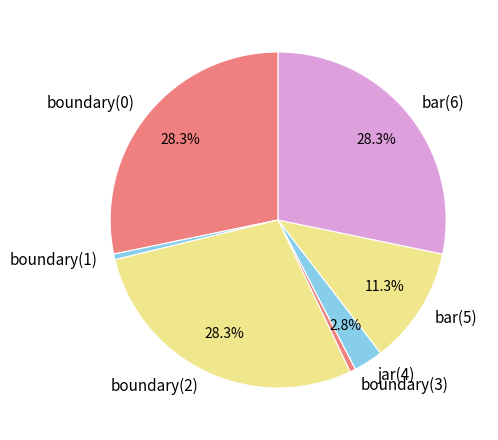

Do bar(6) and bar(5) together represent more than half of the pie?

No